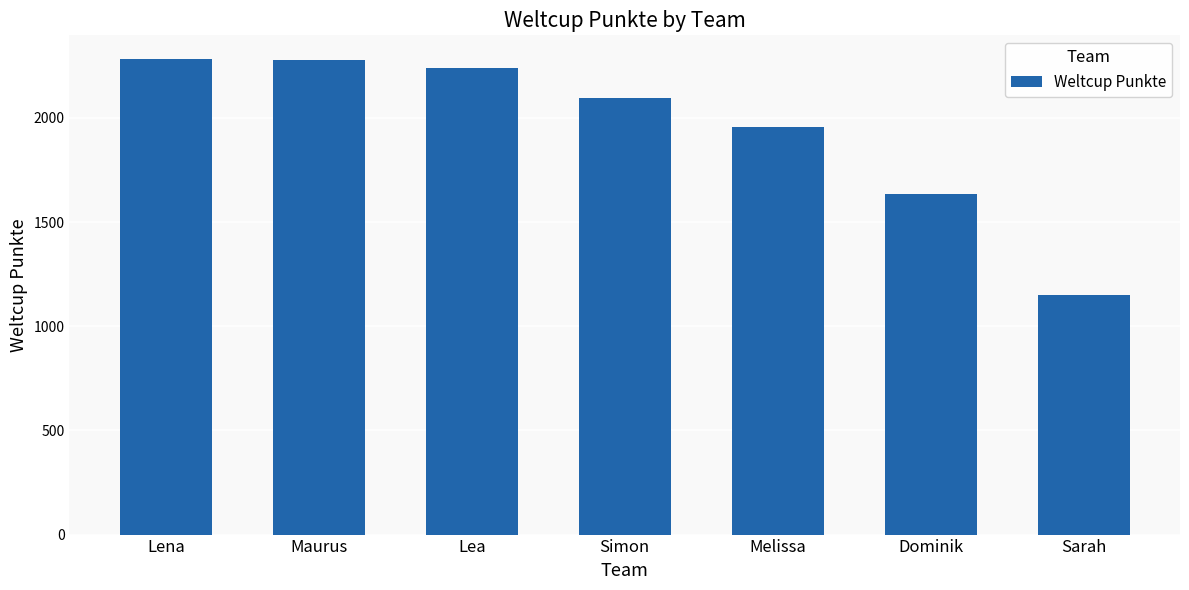

Count the number of data series in this chart.

1